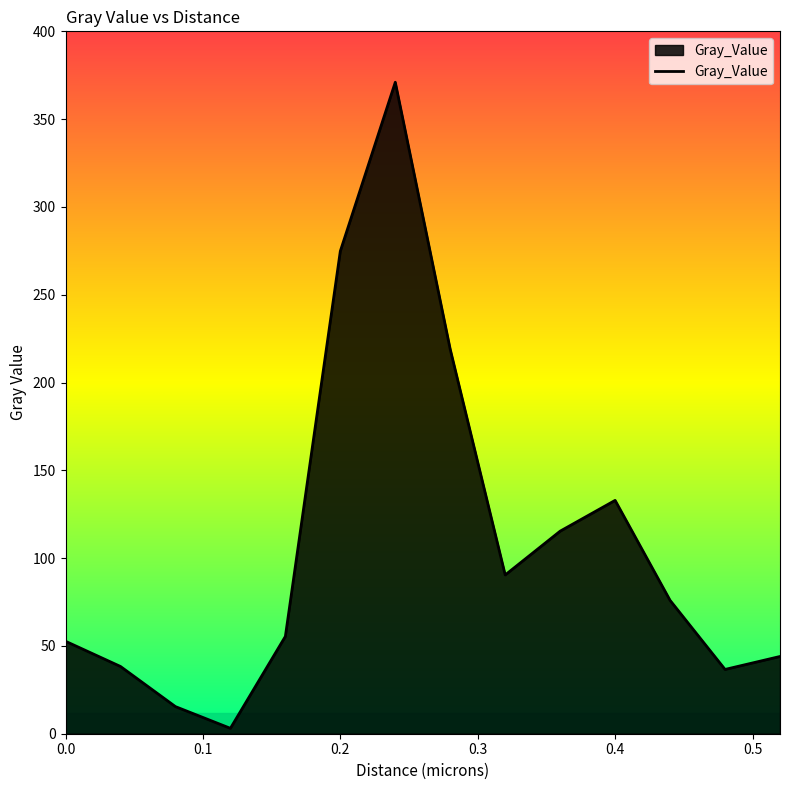

What is the difference between the maximum and minimum values?

367.9